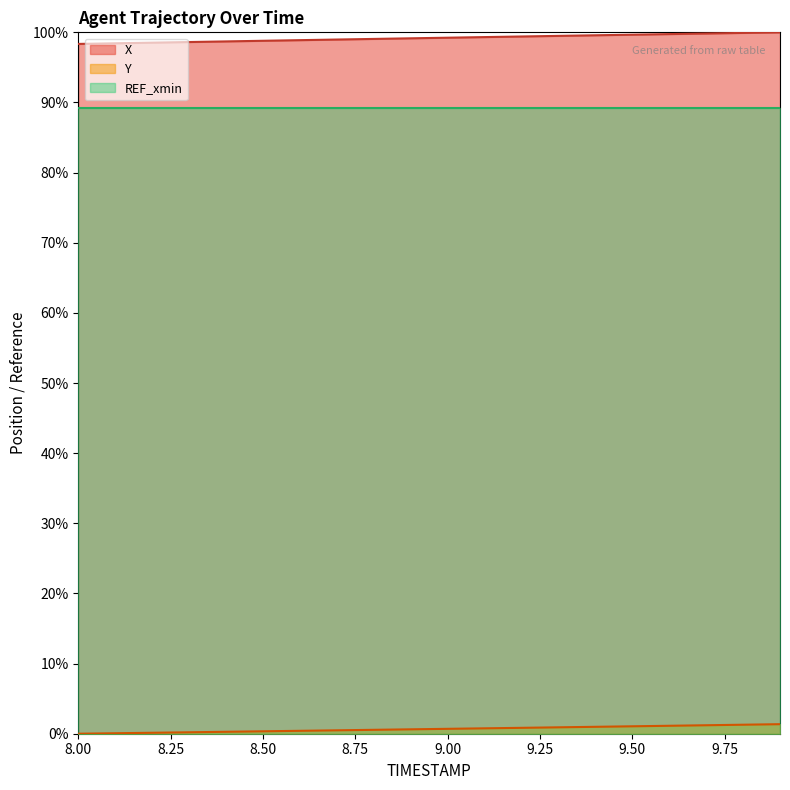

How many lines are shown in the chart?

3